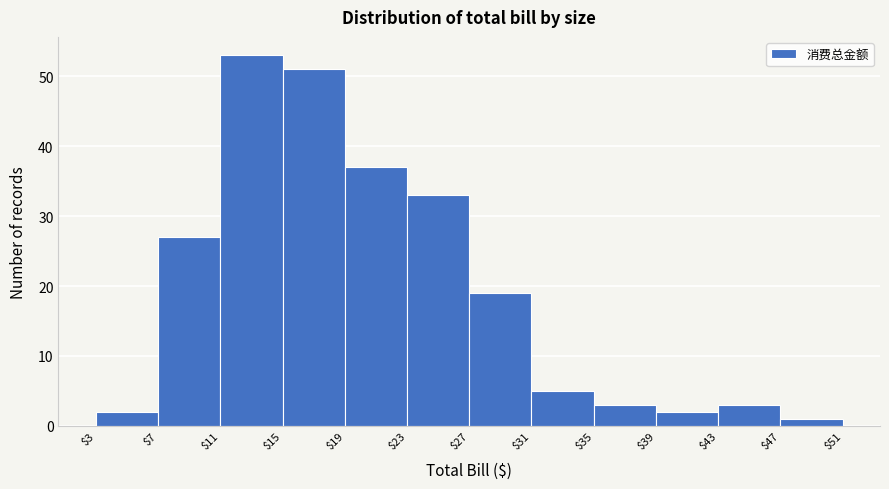

Reading left to right, list every bar in this chart as the range it spans on the x-axis followed by its height. The values are not printed on the chart, so give them approximately, as read against the axis.

$3 to $7: 2
$7 to $11: 27
$11 to $15: 53
$15 to $19: 51
$19 to $23: 37
$23 to $27: 33
$27 to $31: 19
$31 to $35: 5
$35 to $39: 3
$39 to $43: 2
$43 to $47: 3
$47 to $51: 1